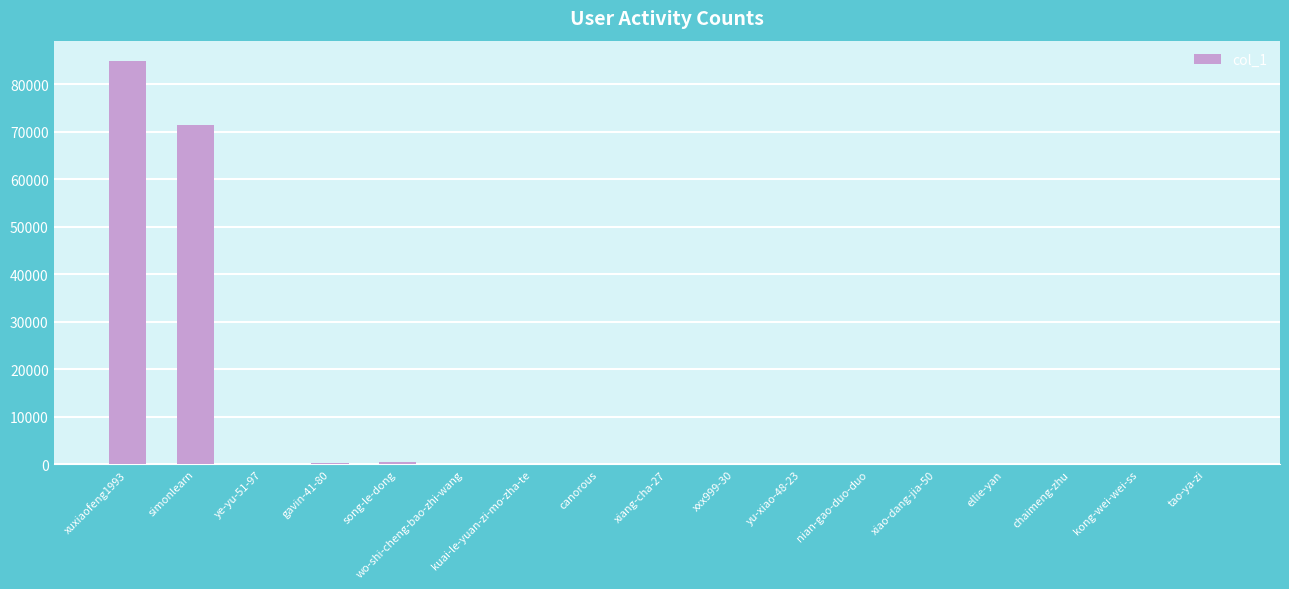

What is the maximum value shown in the chart?

84903